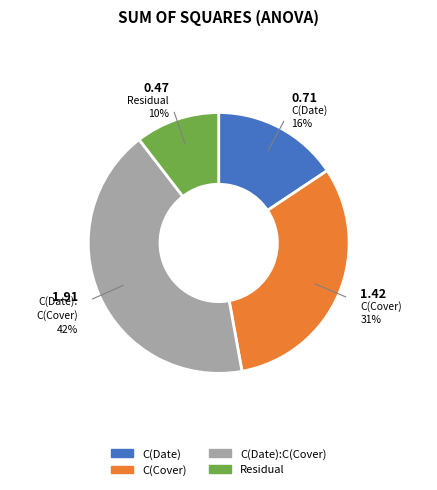

Does any single category account for the majority?

No